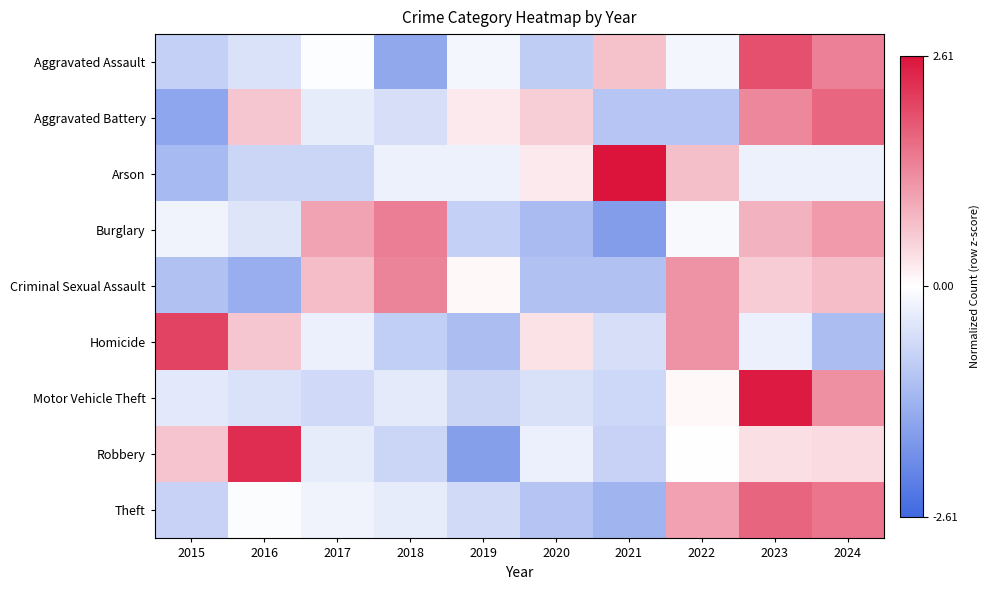

Reading left to right, transcribe all the data shown in this chart.

Aggravated Assault: 2015=-0.8	2016=-0.5	2017=-0.0	2018=-1.5	2019=-0.1	2020=-0.9	2021=0.7	2022=-0.1	2023=1.9	2024=1.4
Aggravated Battery: 2015=-1.5	2016=0.6	2017=-0.3	2018=-0.5	2019=0.2	2020=0.5	2021=-1.0	2022=-1.0	2023=1.3	2024=1.7
Arson: 2015=-1.2	2016=-0.7	2017=-0.7	2018=-0.2	2019=-0.2	2020=0.2	2021=2.6	2022=0.7	2023=-0.2	2024=-0.2
Burglary: 2015=-0.2	2016=-0.4	2017=1.0	2018=1.4	2019=-0.8	2020=-1.2	2021=-1.7	2022=-0.1	2023=0.8	2024=1.1
Criminal Sexual Assault: 2015=-1.1	2016=-1.4	2017=0.7	2018=1.4	2019=0.1	2020=-1.1	2021=-1.1	2022=1.2	2023=0.6	2024=0.7
Homicide: 2015=2.1	2016=0.6	2017=-0.3	2018=-0.8	2019=-1.1	2020=0.3	2021=-0.6	2022=1.2	2023=-0.3	2024=-1.1
Motor Vehicle Theft: 2015=-0.4	2016=-0.5	2017=-0.6	2018=-0.4	2019=-0.7	2020=-0.5	2021=-0.7	2022=0.1	2023=2.5	2024=1.2
Robbery: 2015=0.6	2016=2.3	2017=-0.3	2018=-0.7	2019=-1.7	2020=-0.2	2021=-0.8	2022=0.0	2023=0.3	2024=0.4
Theft: 2015=-0.8	2016=-0.1	2017=-0.2	2018=-0.3	2019=-0.6	2020=-1.0	2021=-1.3	2022=1.0	2023=1.7	2024=1.5